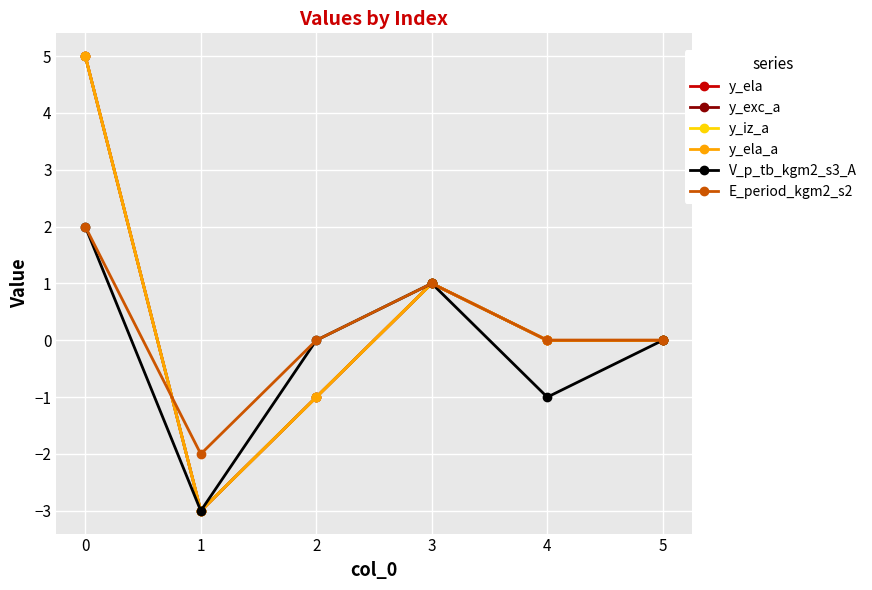

Is this an area chart (filled region under the line)?

No